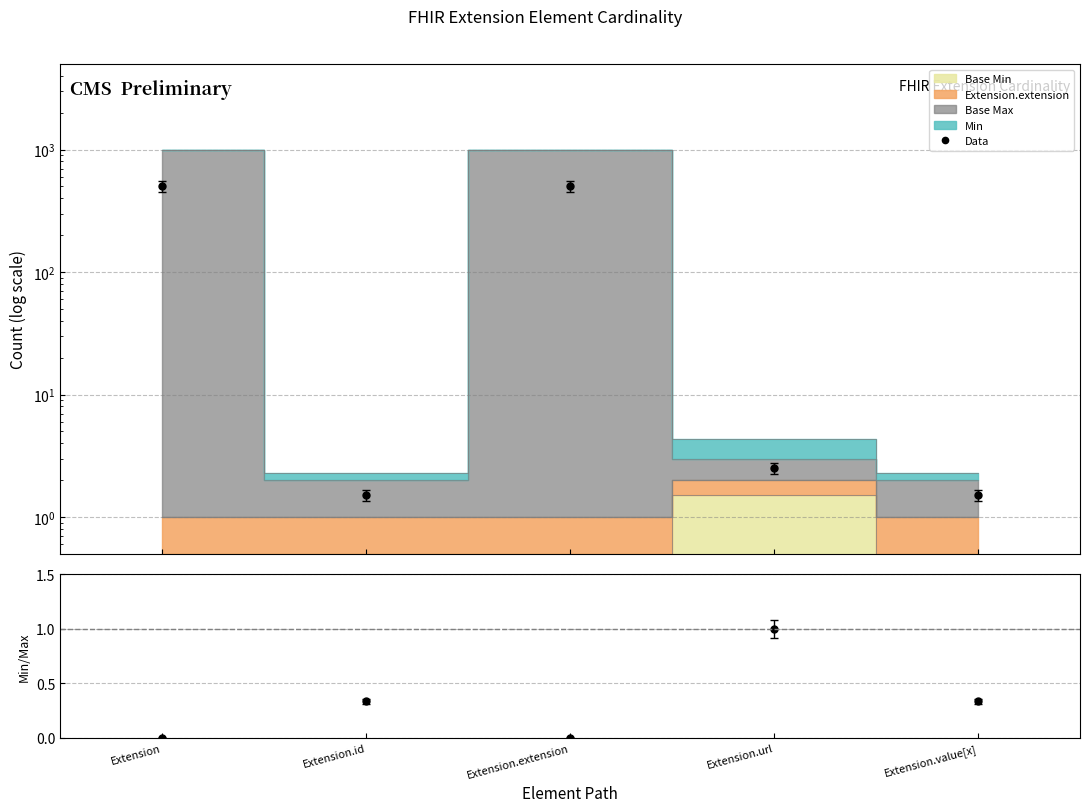

True or false: Data and Min/Max ratio cross at least once.

False